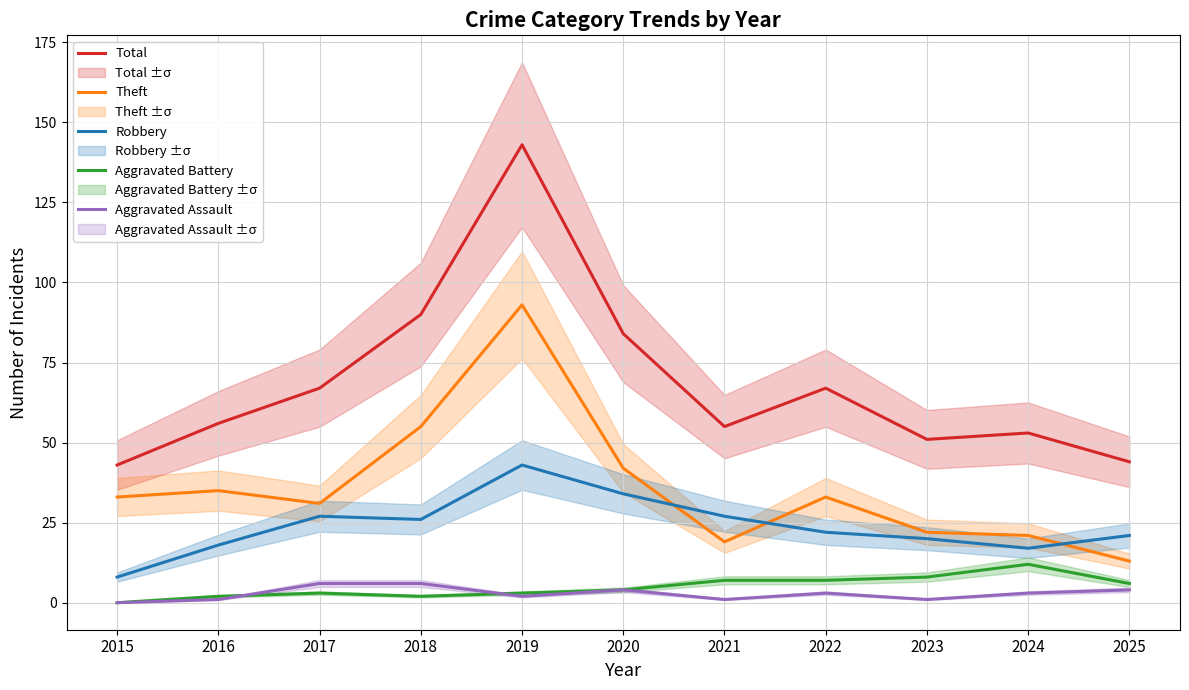

What is the value of the Total point at the 8th from the left?

67